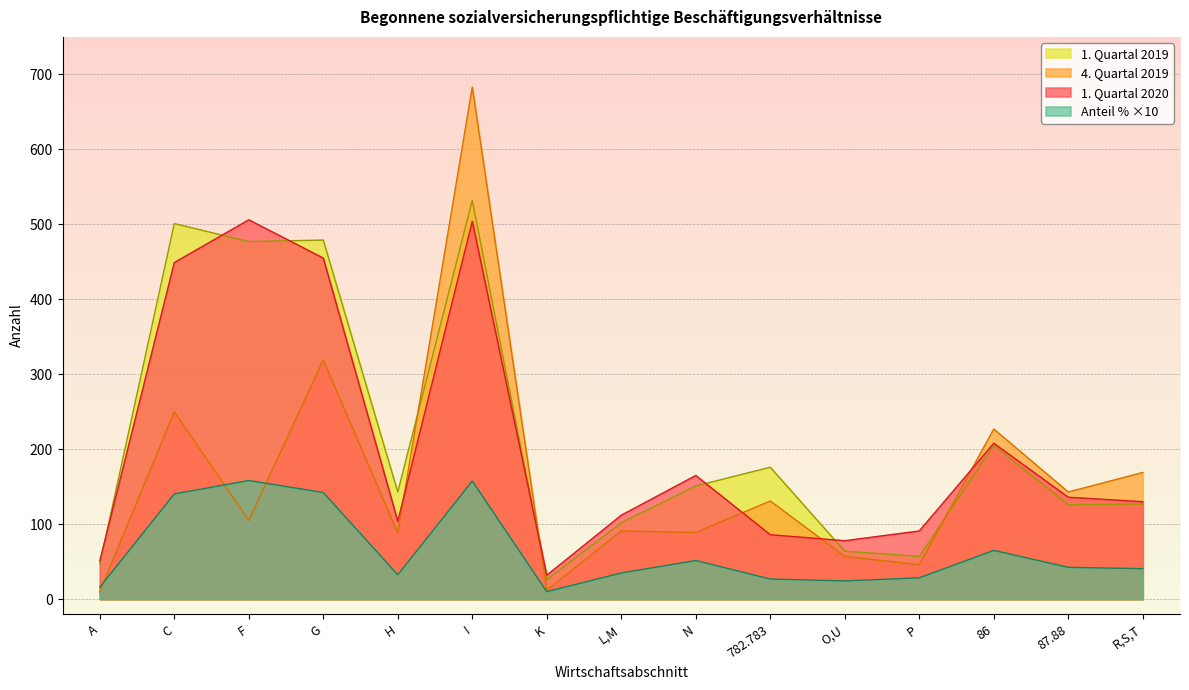

What is the spread (max minus min) of values at N?

113.4